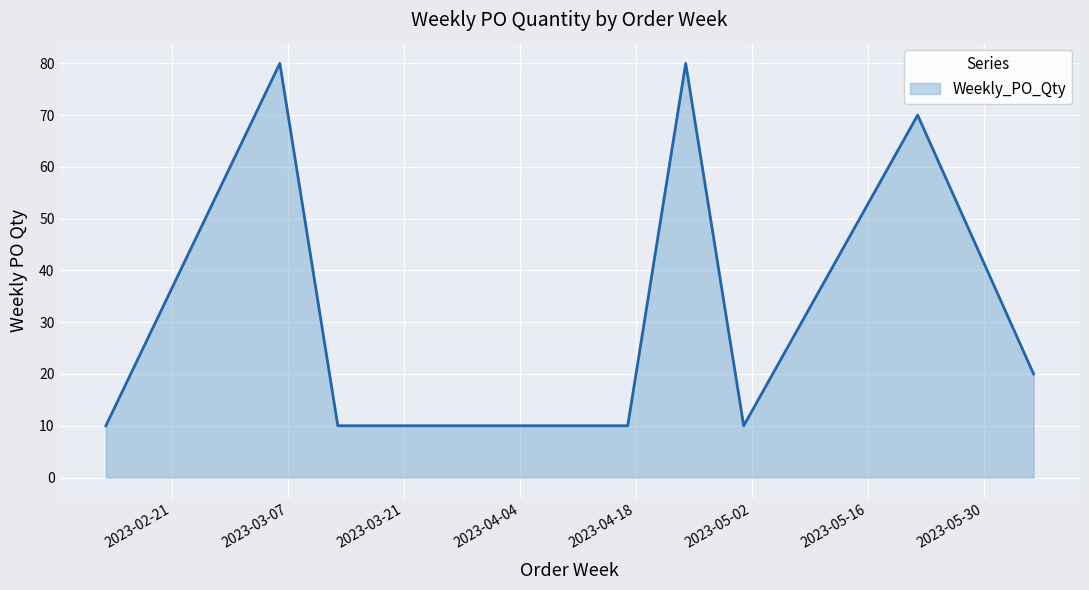

What is the sum of all values?

290